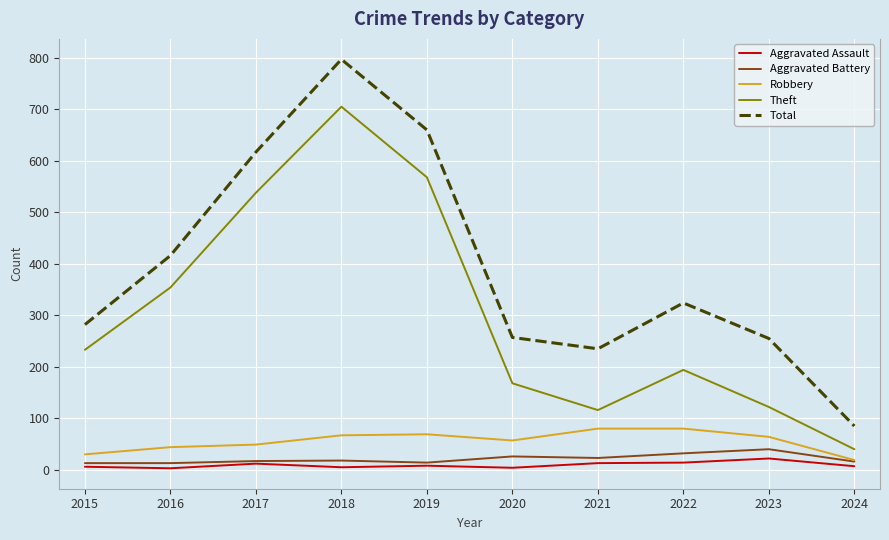

How many interior local peaks does the Theft series have?

2